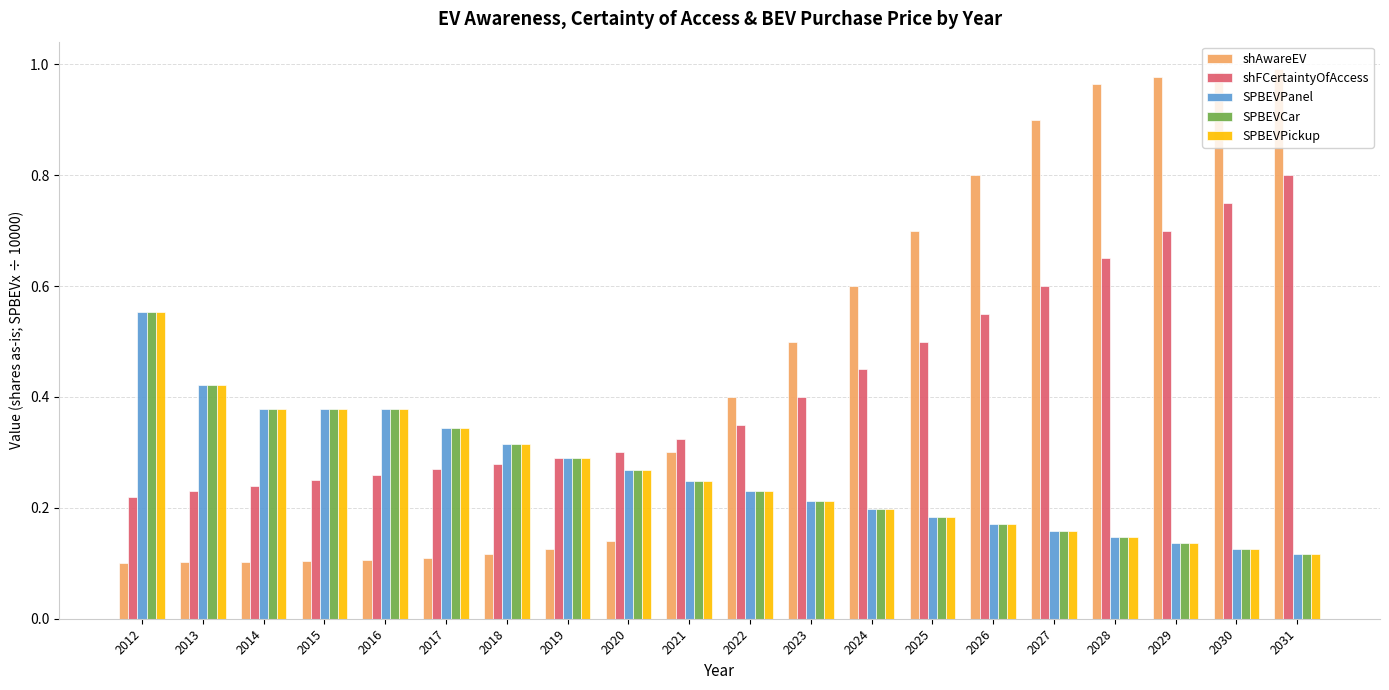

Between 2012 and 2027, which series saw the biggest shift?

shAwareEV